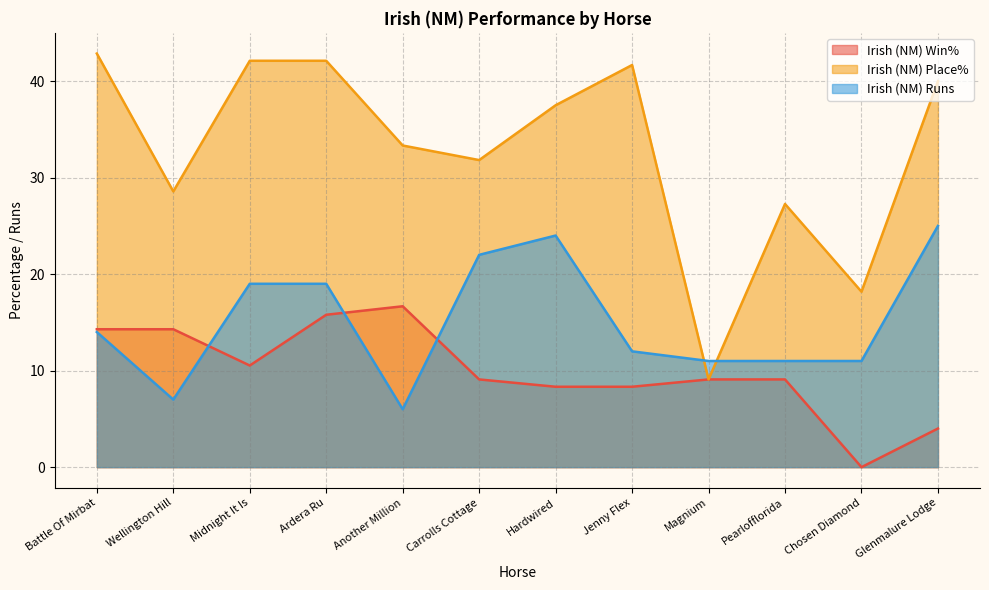

Reading left to right, extract all data points from this chart.

Irish (NM) Win%: Battle Of Mirbat=14.3	Wellington Hill=14.3	Midnight It Is=10.5	Ardera Ru=15.8	Another Million=16.7	Carrolls Cottage=9.1	Hardwired=8.3	Jenny Flex=8.3	Magnium=9.1	Pearlofflorida=9.1	Chosen Diamond=0.0	Glenmalure Lodge=4.0
Irish (NM) Place%: Battle Of Mirbat=42.9	Wellington Hill=28.6	Midnight It Is=42.1	Ardera Ru=42.1	Another Million=33.3	Carrolls Cottage=31.8	Hardwired=37.5	Jenny Flex=41.7	Magnium=9.1	Pearlofflorida=27.3	Chosen Diamond=18.2	Glenmalure Lodge=40.0
Irish (NM) Runs: Battle Of Mirbat=14.0	Wellington Hill=7.0	Midnight It Is=19.0	Ardera Ru=19.0	Another Million=6.0	Carrolls Cottage=22.0	Hardwired=24.0	Jenny Flex=12.0	Magnium=11.0	Pearlofflorida=11.0	Chosen Diamond=11.0	Glenmalure Lodge=25.0